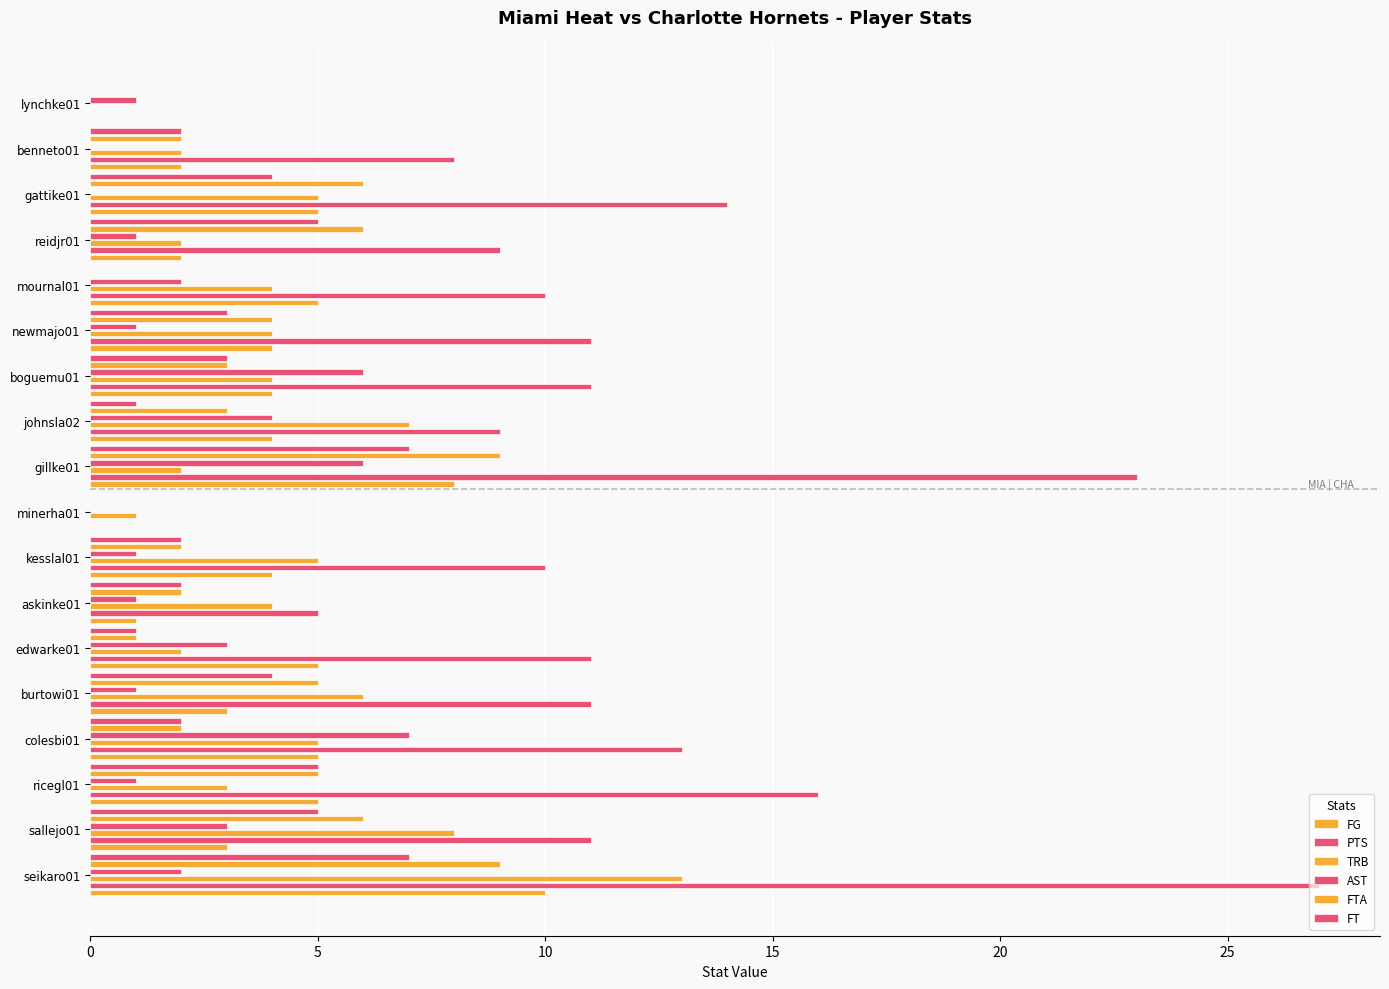

The value of TRB at gattike01 is 3. True or false?

False